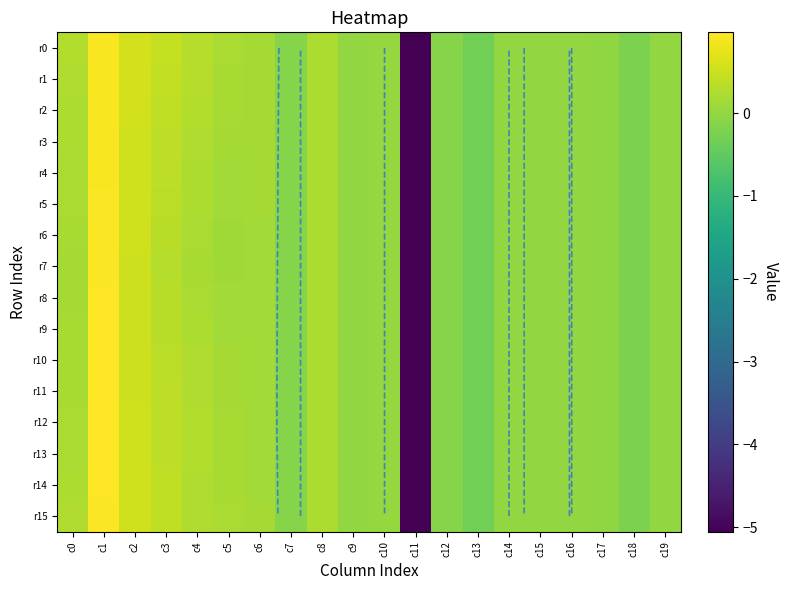

The value of r14 at c16 is -0.0. True or false?

True